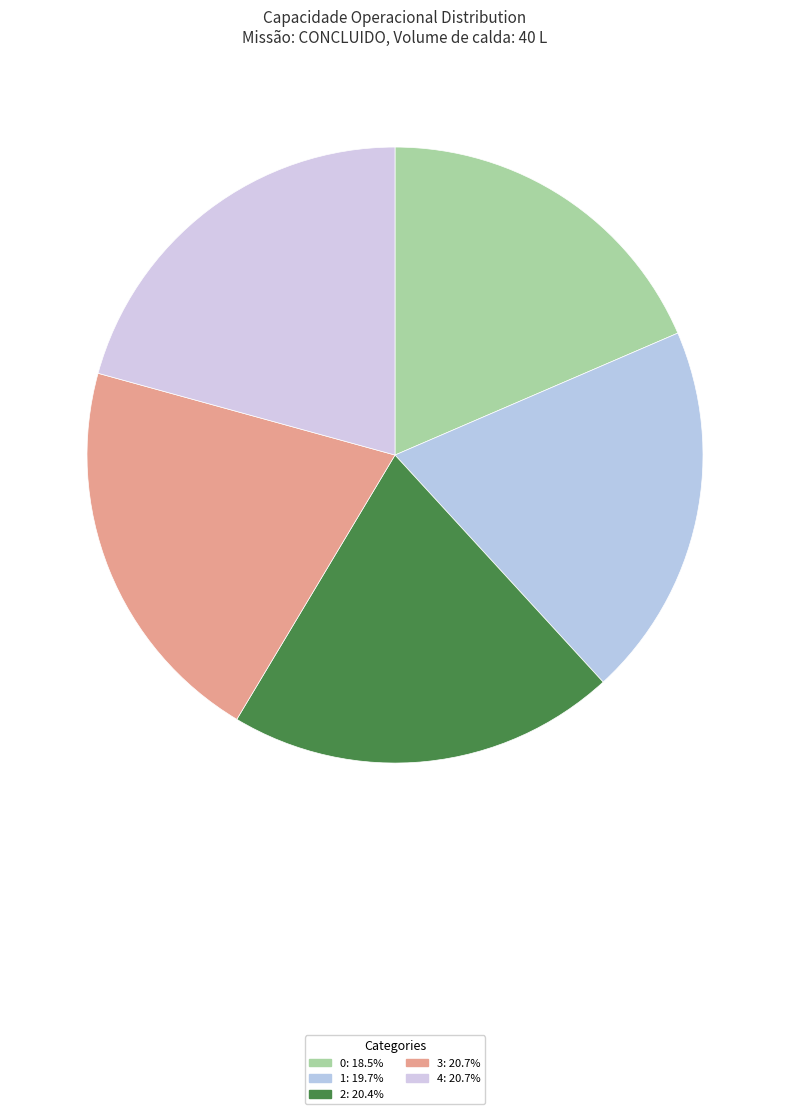

Does 2 represent more than half of the total?

No